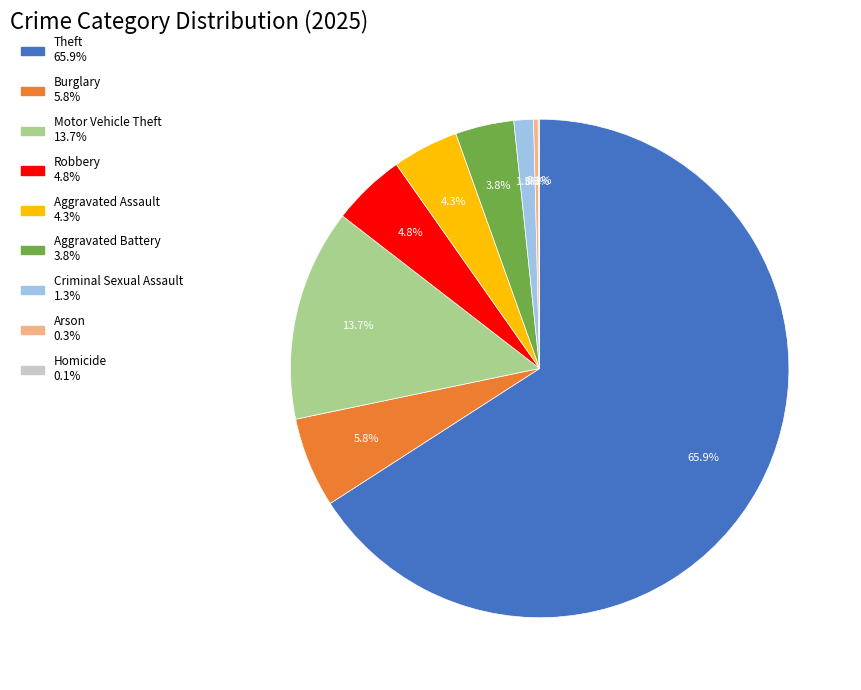

Which category accounts for the majority?

Theft